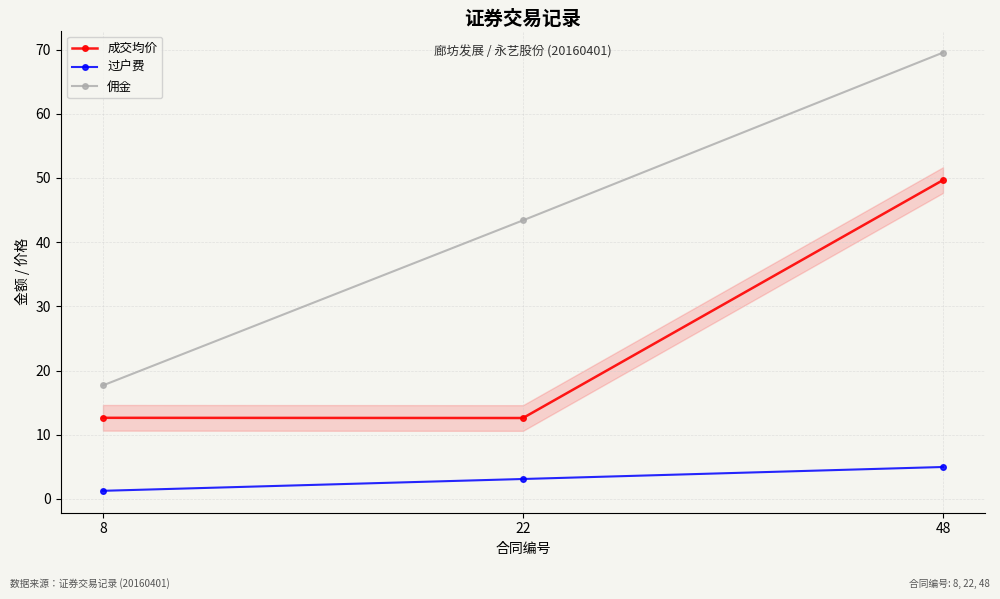

Rank the series by their maximum value, from lowest to highest.

过户费, 成交均价, 佣金